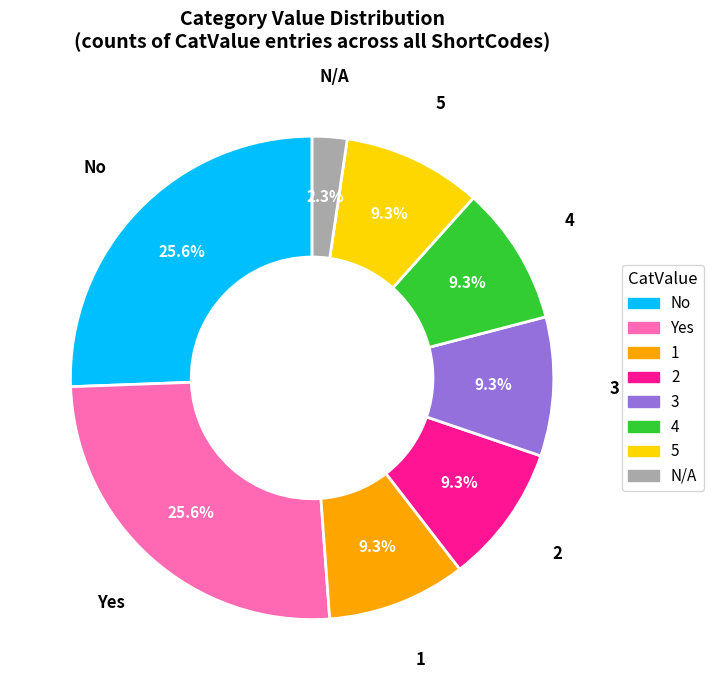

Which category has the smallest portion of the pie?

N/A